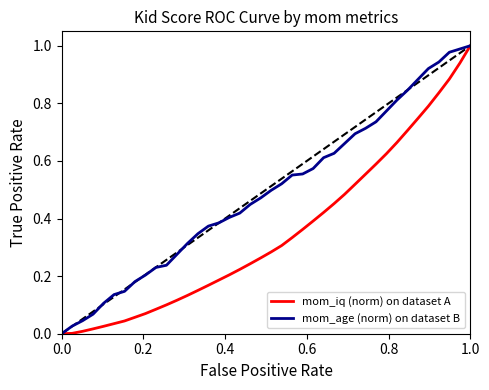

List the series in order of their overall mean, lowest first.

mom_iq (norm) on dataset A, mom_age (norm) on dataset B